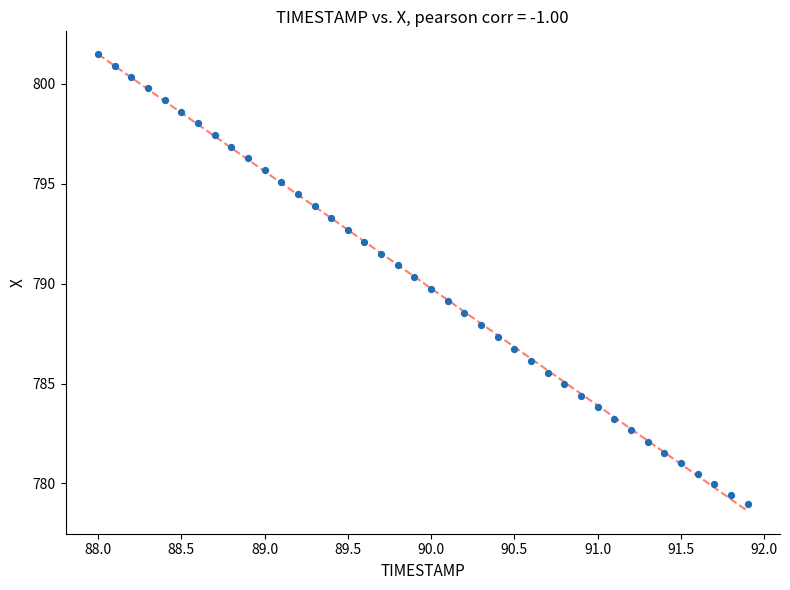

What is the range of X values (max minus min)?

3.9